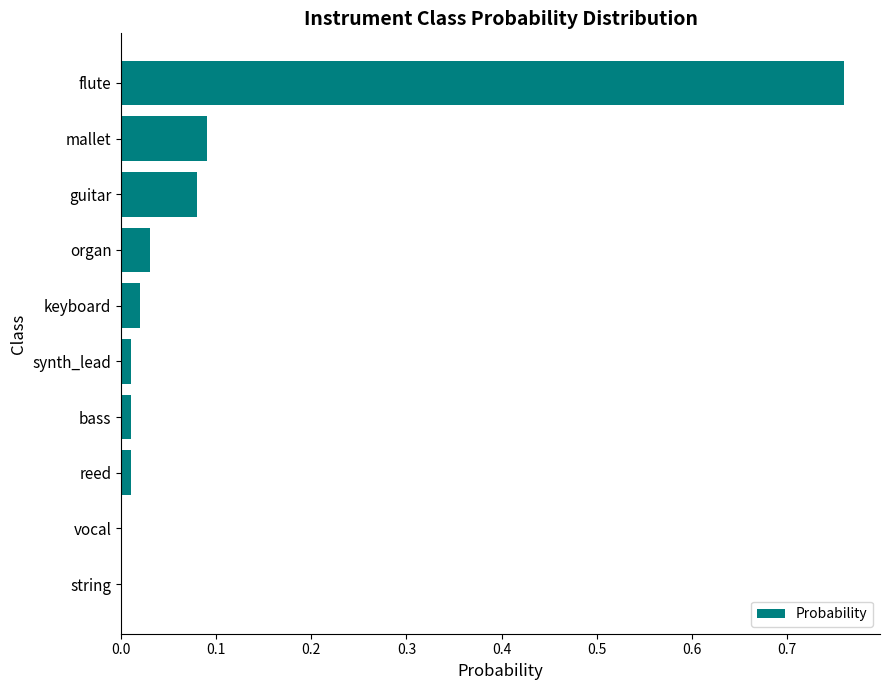

What is the sum of all values?

1.0